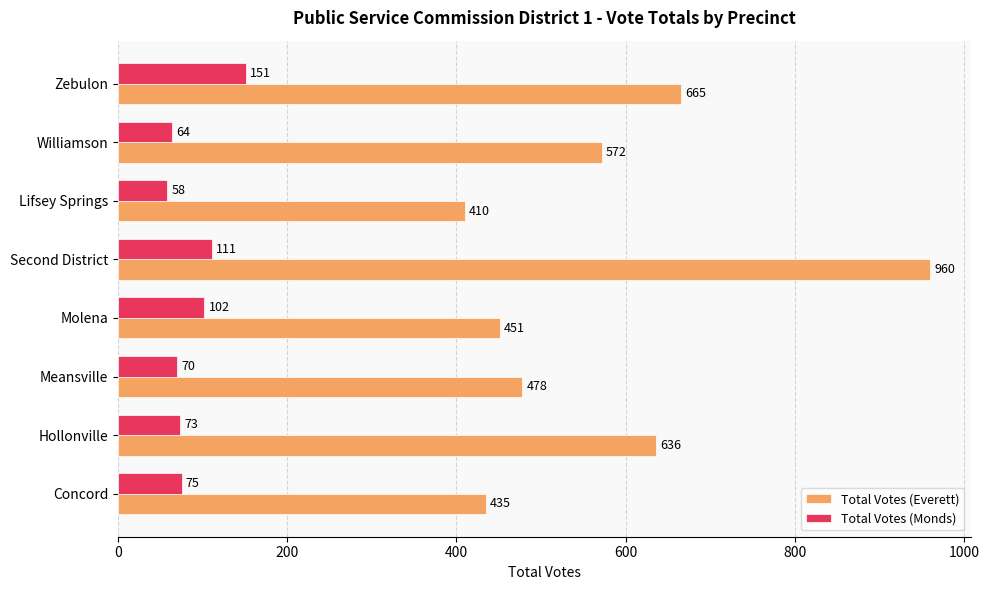

What is the average value of the Total Votes (Everett) series?

576